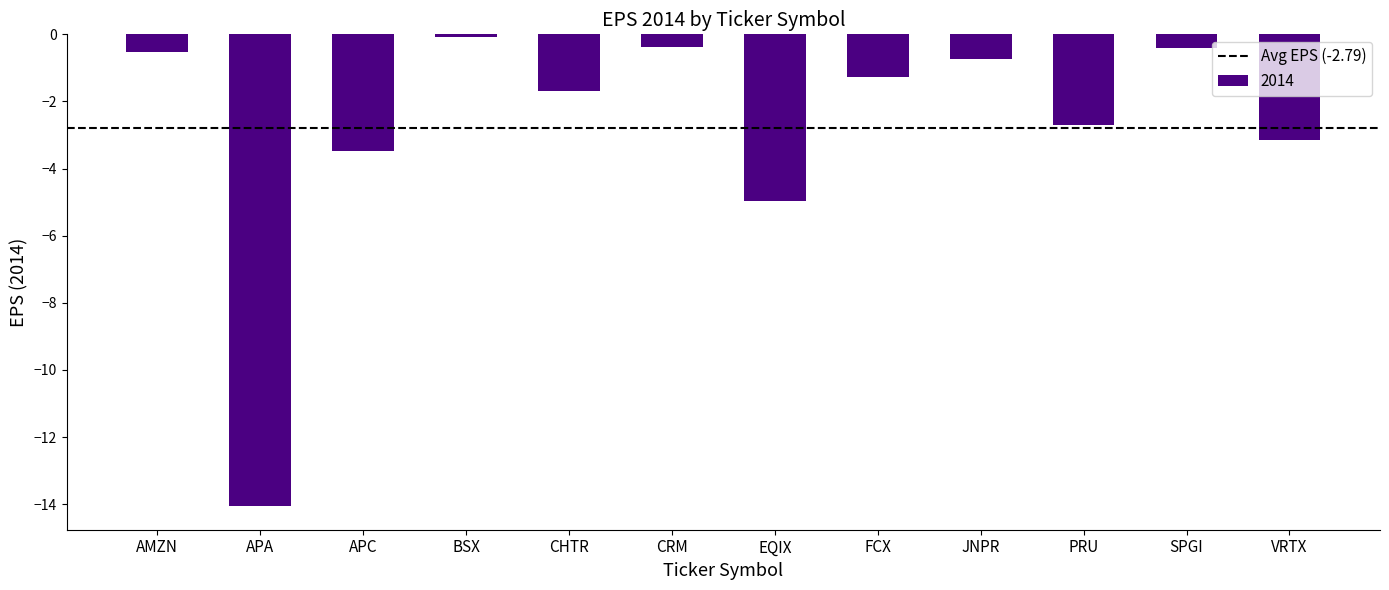

Reading left to right, what are all the values shown in this chart?

AMZN=-0.5	APA=-14.1	APC=-3.5	BSX=-0.1	CHTR=-1.7	CRM=-0.4	EQIX=-5.0	FCX=-1.3	JNPR=-0.7	PRU=-2.7	SPGI=-0.4	VRTX=-3.1